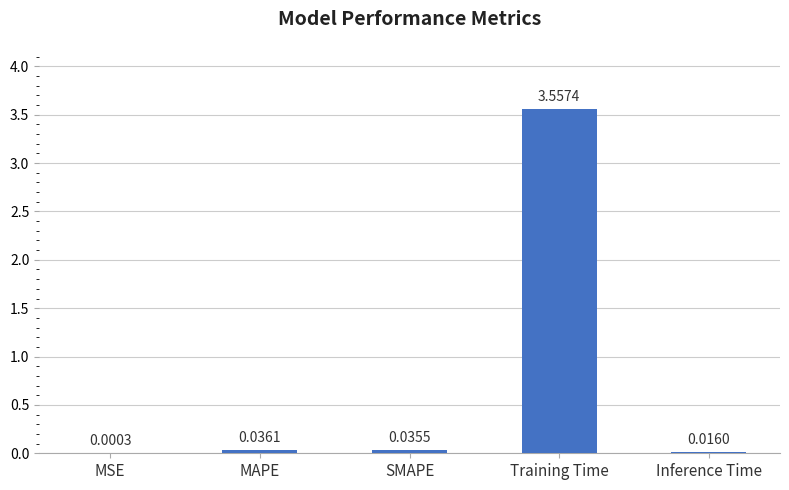

Are the bars horizontal?

No